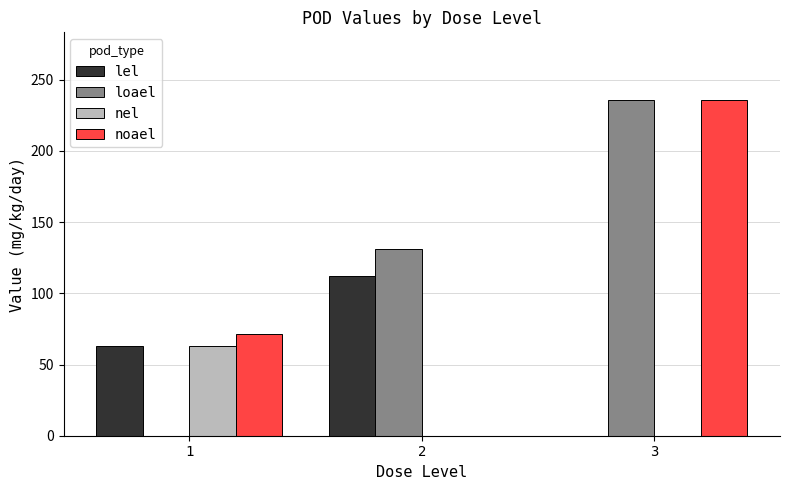

Reading left to right, transcribe all the data shown in this chart.

lel: 1=63.0	2=112.0	3=0.0
loael: 1=0.0	2=131.0	3=236.0
nel: 1=63.0	2=0.0	3=0.0
noael: 1=71.5	2=0.0	3=236.0